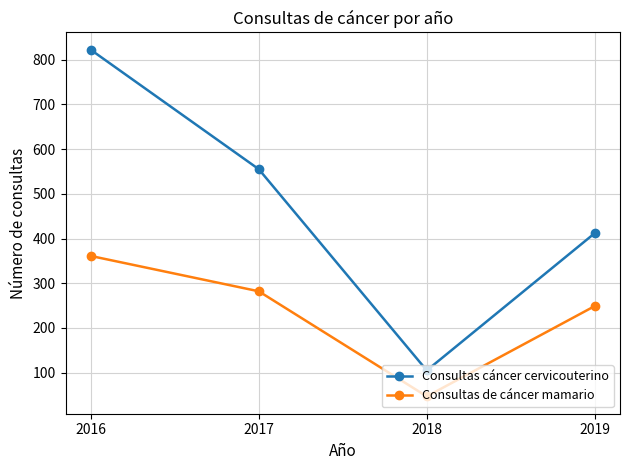

What is the maximum value for Consultas cáncer cervicouterino?

822